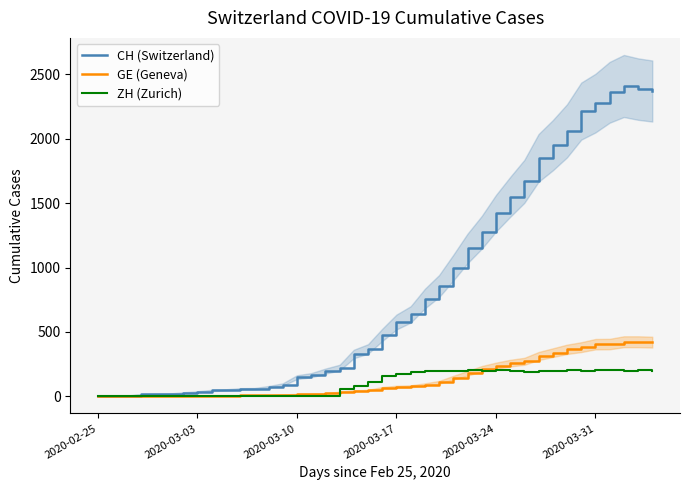

True or false: GE (Geneva) and CH (Switzerland) cross at least once.

False